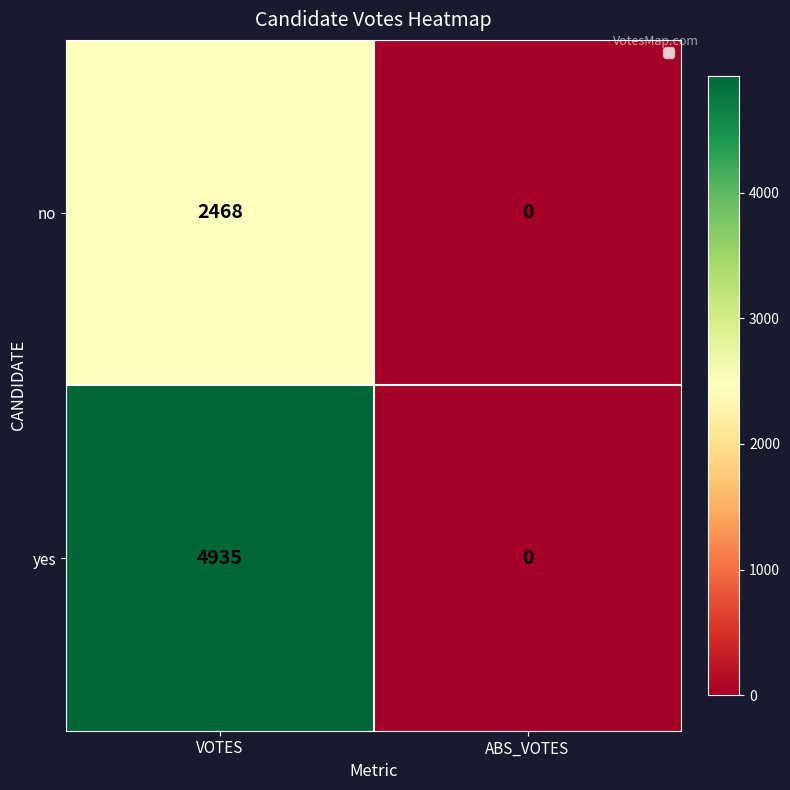

True or false: no has a value of -1470 at ABS_VOTES.

False